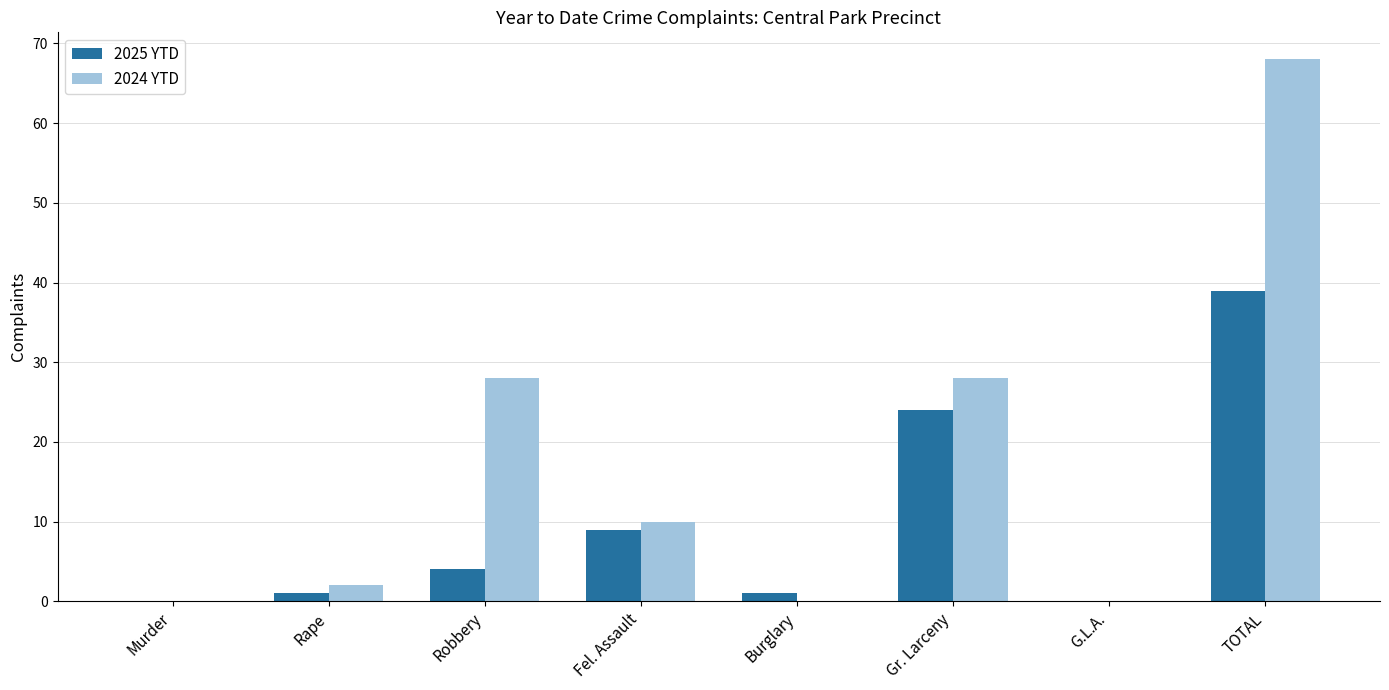

Reading right to left, list all the values displayed in this chart.

2025 YTD: 39	0	24	1	9	4	1	0
2024 YTD: 68	0	28	0	10	28	2	0